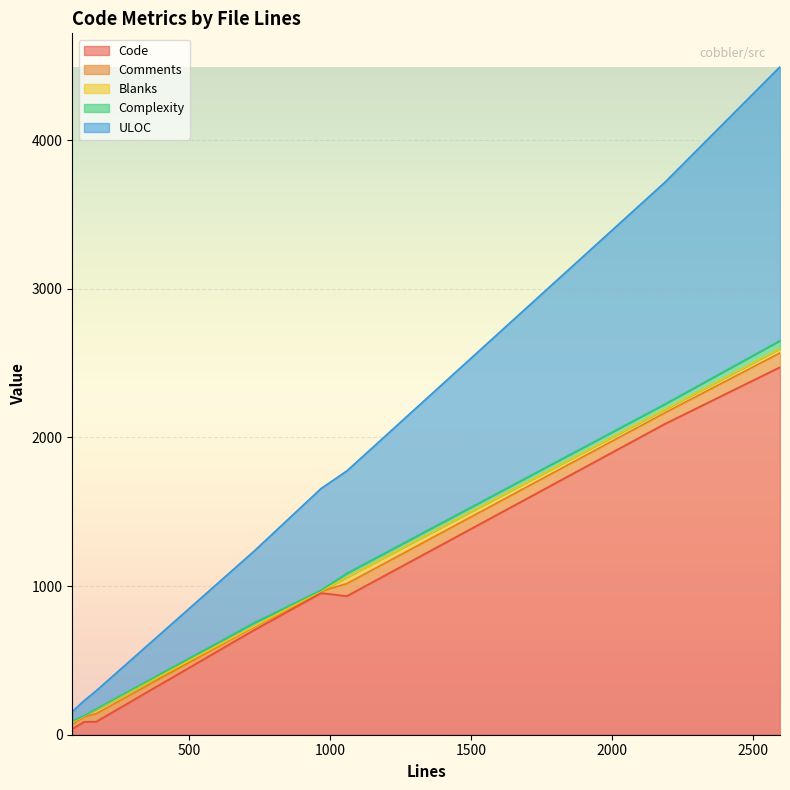

How many values in the ULOC series are below 684?

4